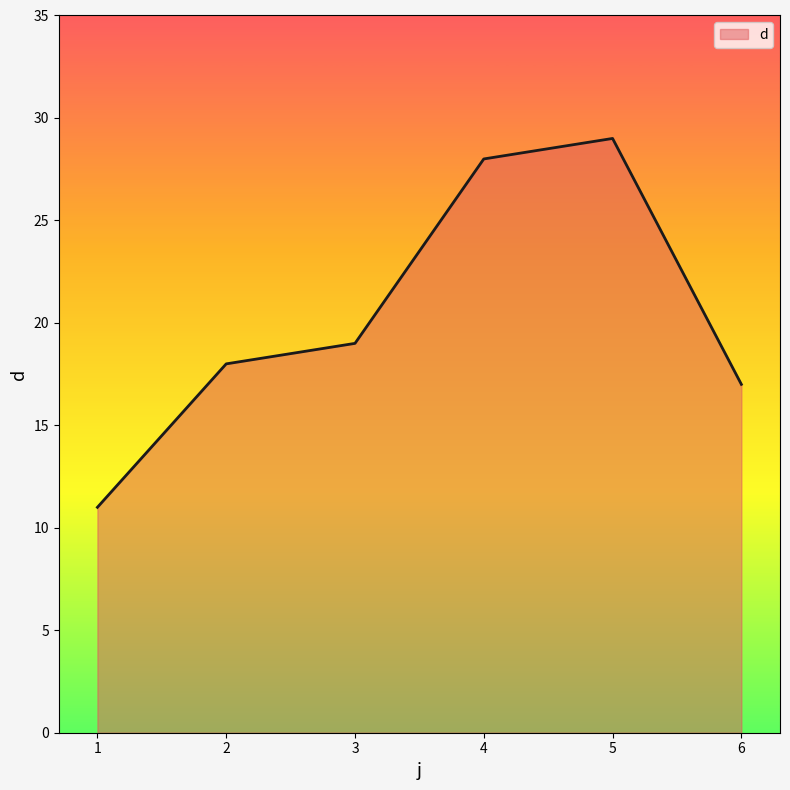

What is the difference between the values at 4 and 3?

9